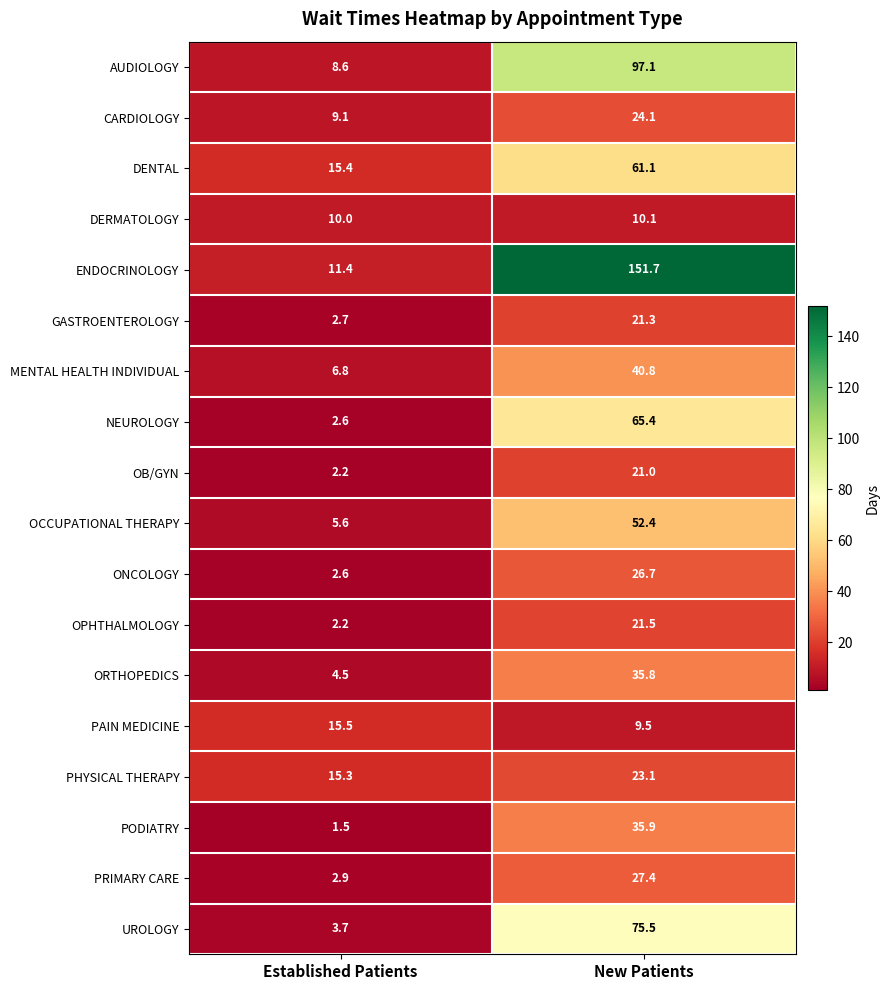

Rank the series by their maximum value, from lowest to highest.

DERMATOLOGY, PAIN MEDICINE, OB/GYN, GASTROENTEROLOGY, OPHTHALMOLOGY, PHYSICAL THERAPY, CARDIOLOGY, ONCOLOGY, PRIMARY CARE, ORTHOPEDICS, PODIATRY, MENTAL HEALTH INDIVIDUAL, OCCUPATIONAL THERAPY, DENTAL, NEUROLOGY, UROLOGY, AUDIOLOGY, ENDOCRINOLOGY